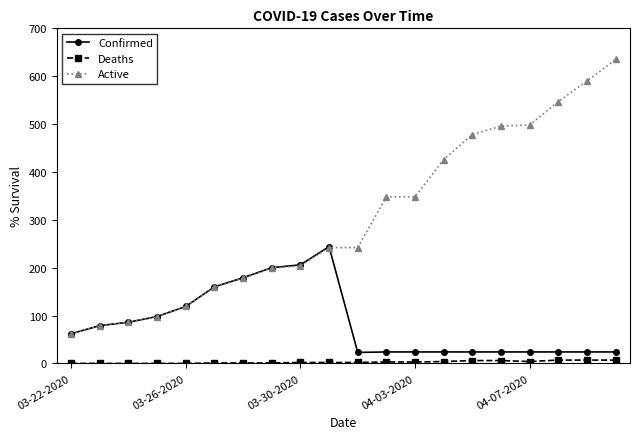

What are all the series names shown in the legend?

Confirmed, Deaths, Active